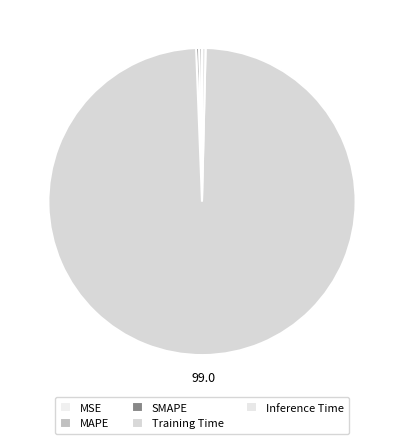

Which category has the biggest portion of the pie?

Training Time